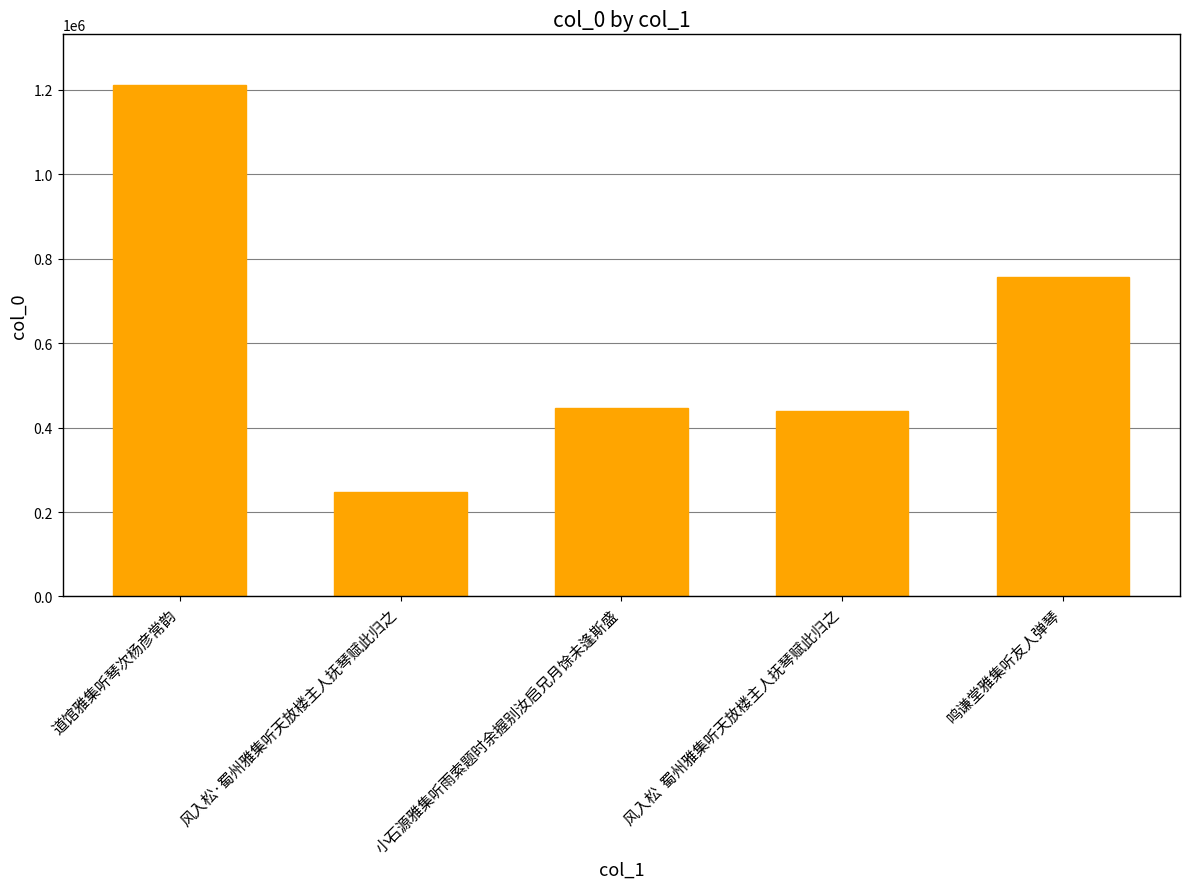

Approximately how many times larger is the value at 风入松·蜀州雅集听天放楼主人抚琴赋此归之 compared to 风入松  蜀州雅集听天放楼主人抚琴赋此归之?

0.6